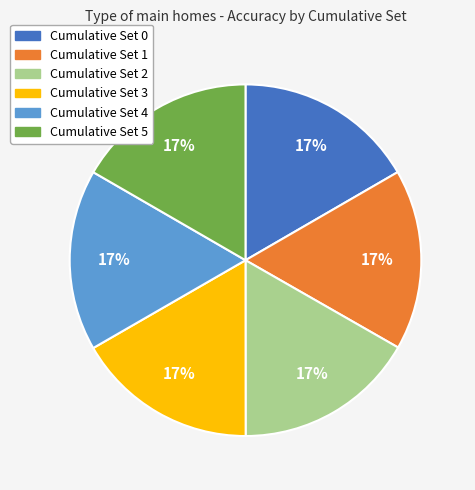

True or false: Cumulative Set 0 accounts for 32% of the total.

False